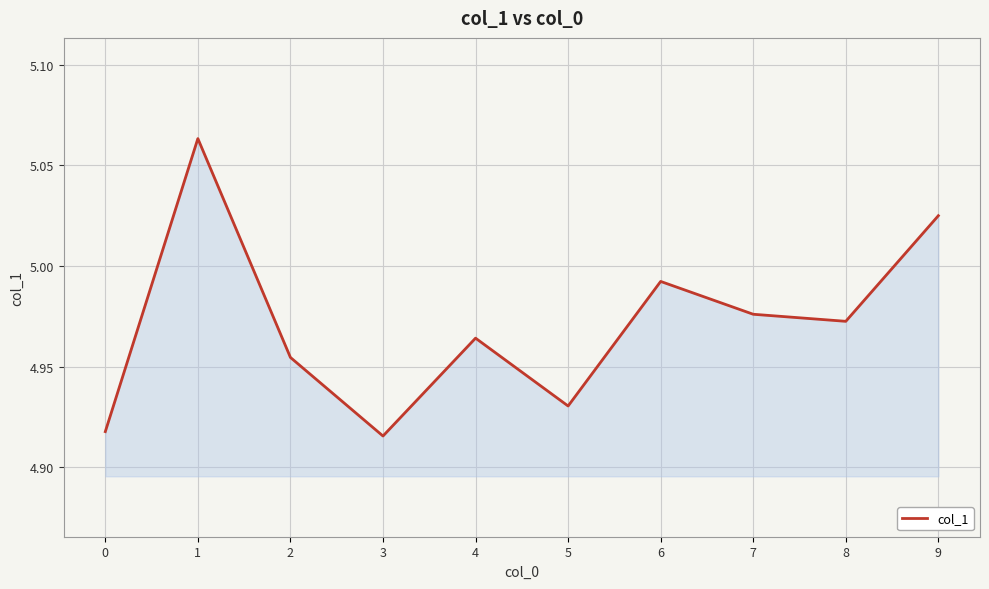

What is the difference between the values at 5 and 9?

0.1